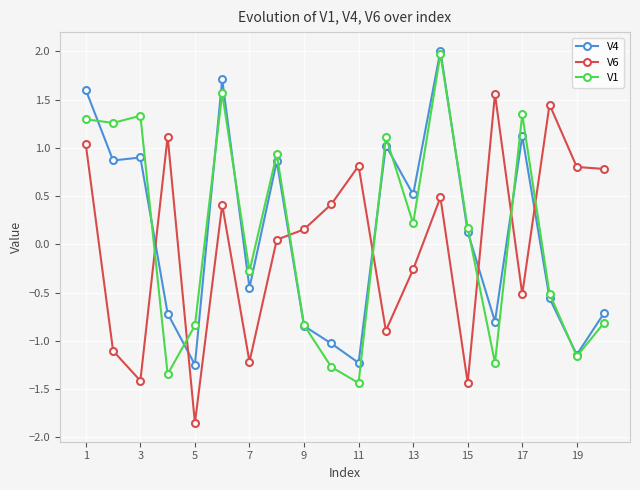

What is the lowest value of the V1 series?

-1.4